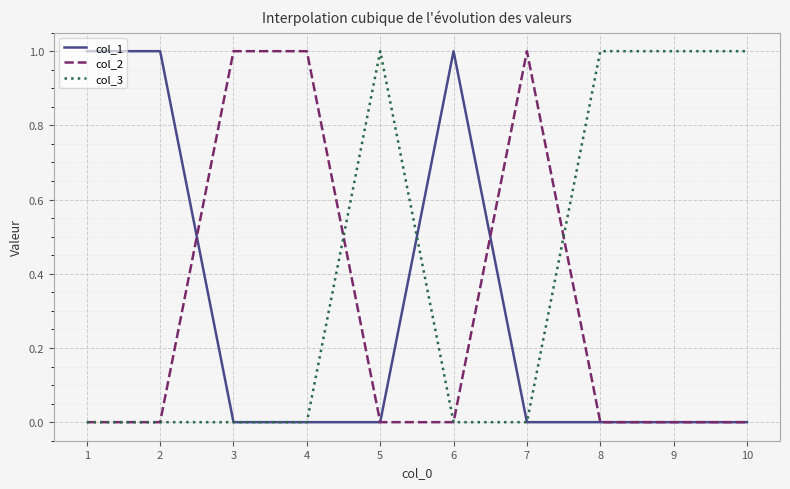

The value of col_3 at 1 is 0. True or false?

True